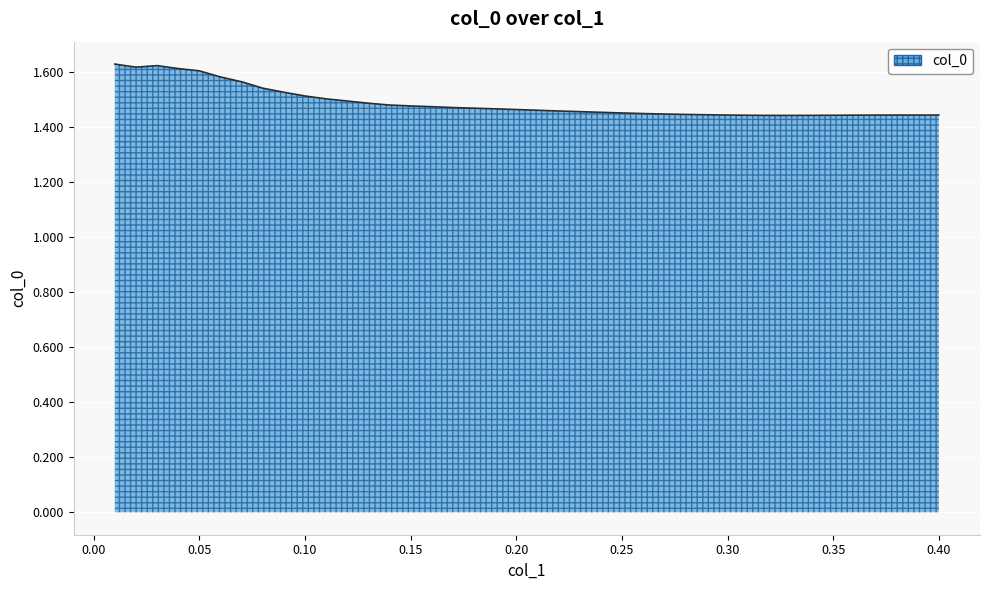

What is the minimum value shown in the chart?

1.4